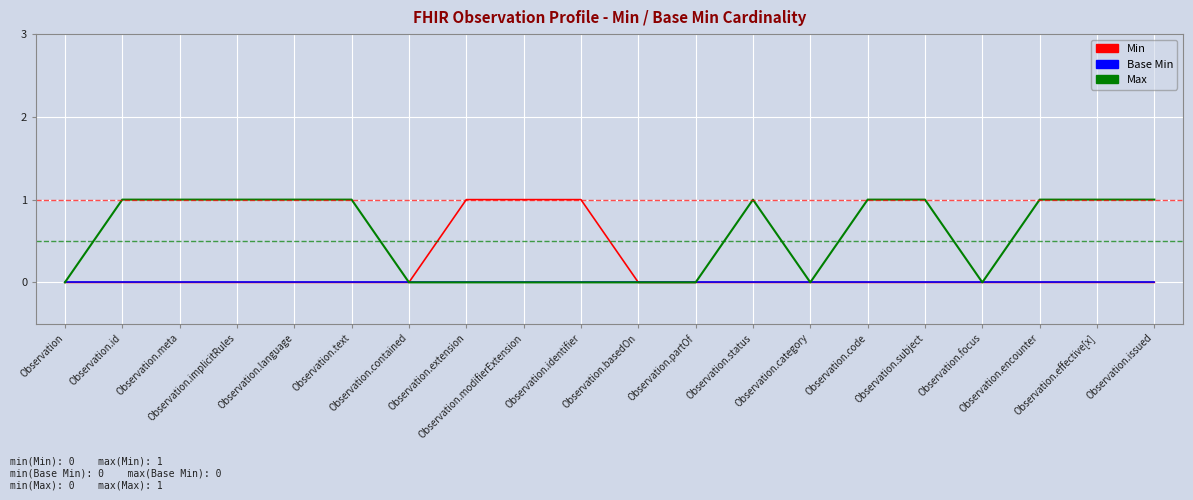

Reading left to right, extract all data points from this chart.

Min: 0	0	0	0	0	0	0	1	1	1	0	0	0	0	0	0	0	0	0	0
Base Min: 0	0	0	0	0	0	0	0	0	0	0	0	0	0	0	0	0	0	0	0
Max: 0	1	1	1	1	1	0	0	0	0	0	0	1	0	1	1	0	1	1	1